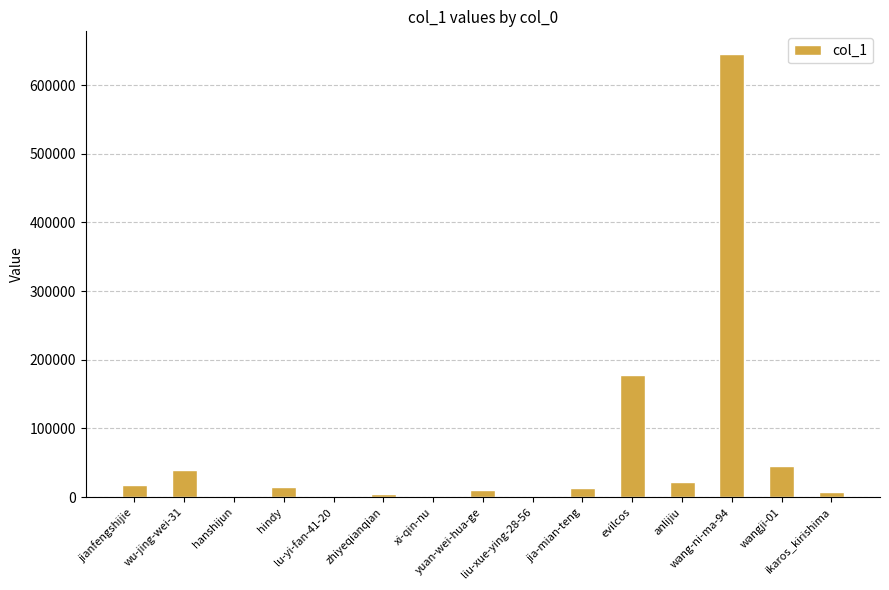

What is the maximum value shown in the chart?

646082